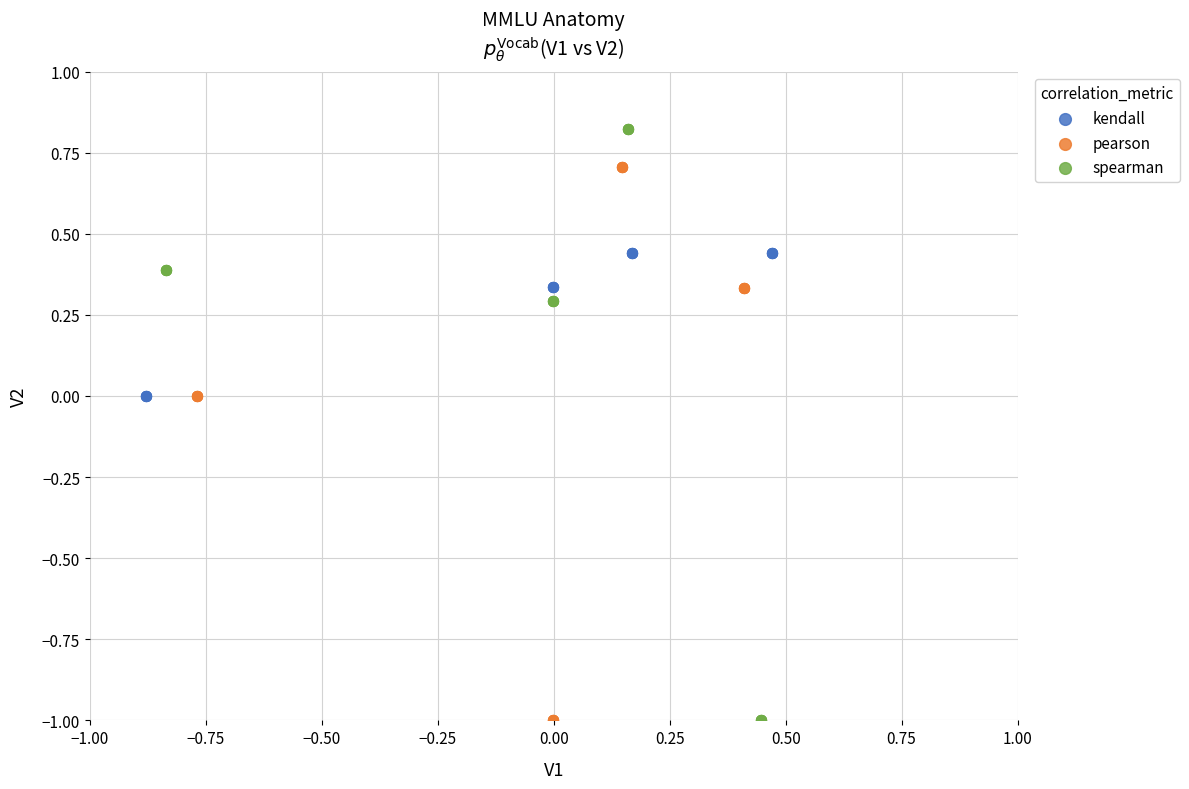

Which series contains the highest Y value?

spearman